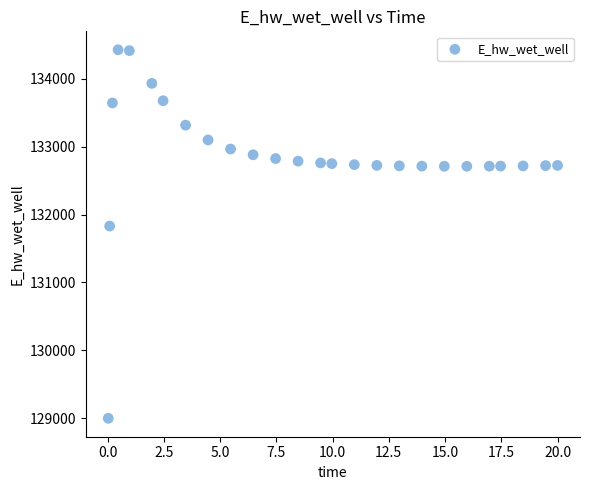

What Y value in the scatter plot is closest to 131712?

131830.4